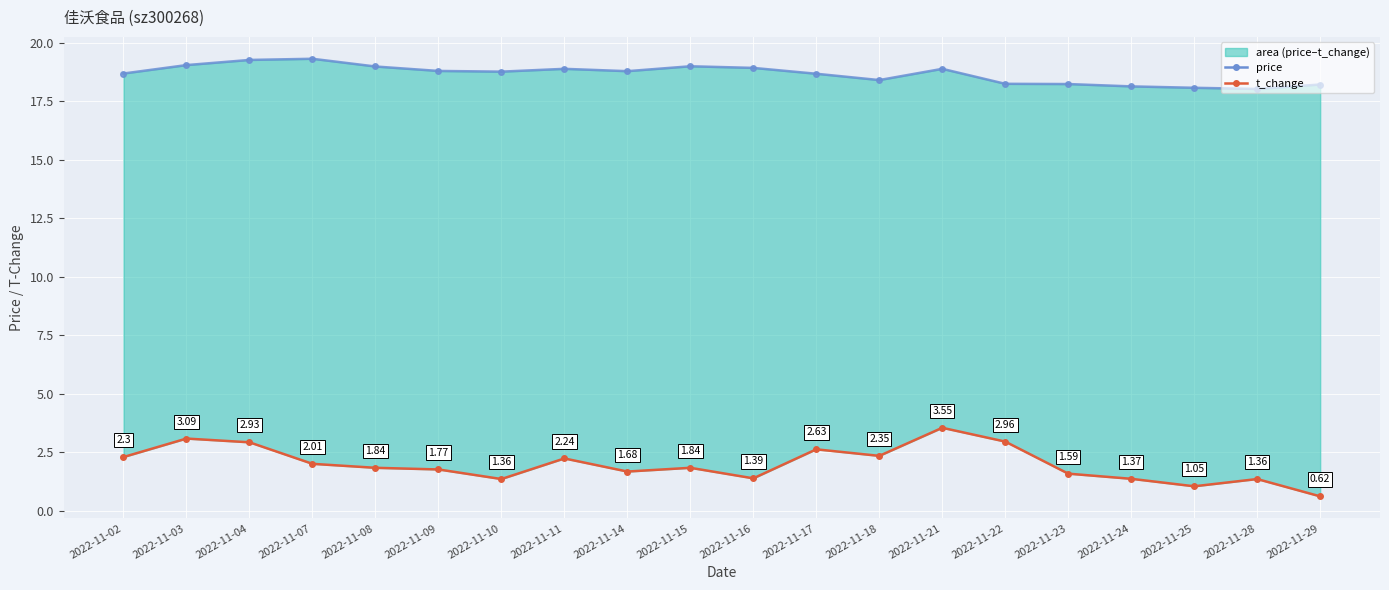

What is the difference between the price values at 2022-11-23 and 2022-11-10?

0.5